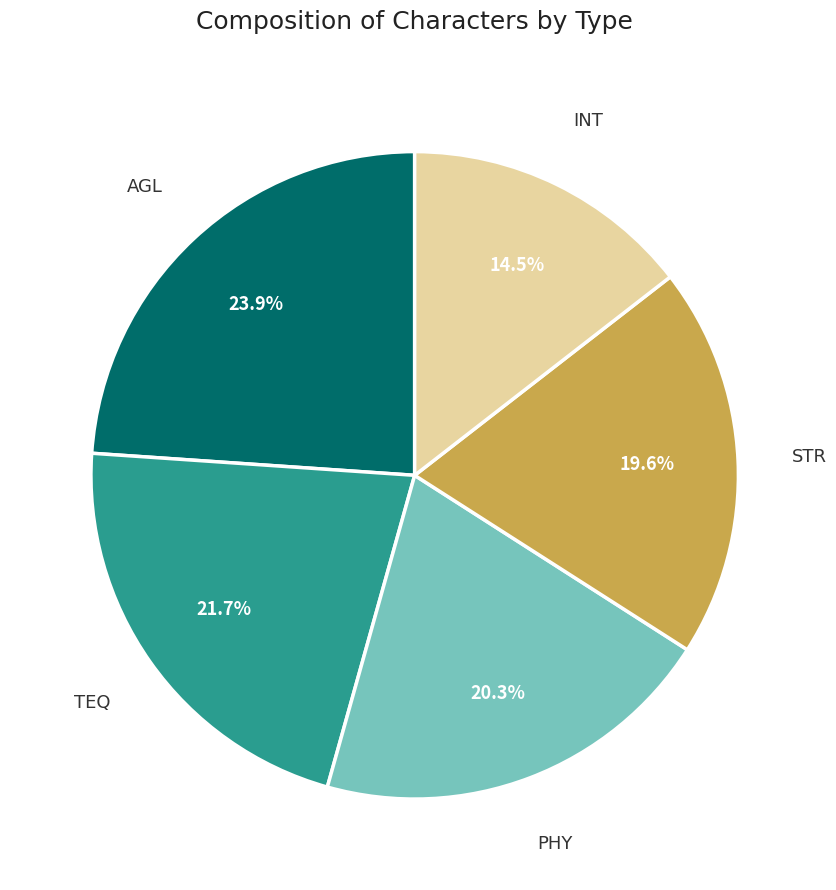

How many slices are in this pie chart?

5